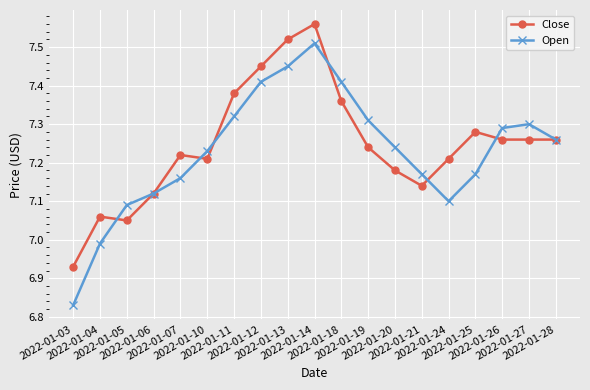

At which label is Open closest to 7?

2022-01-04